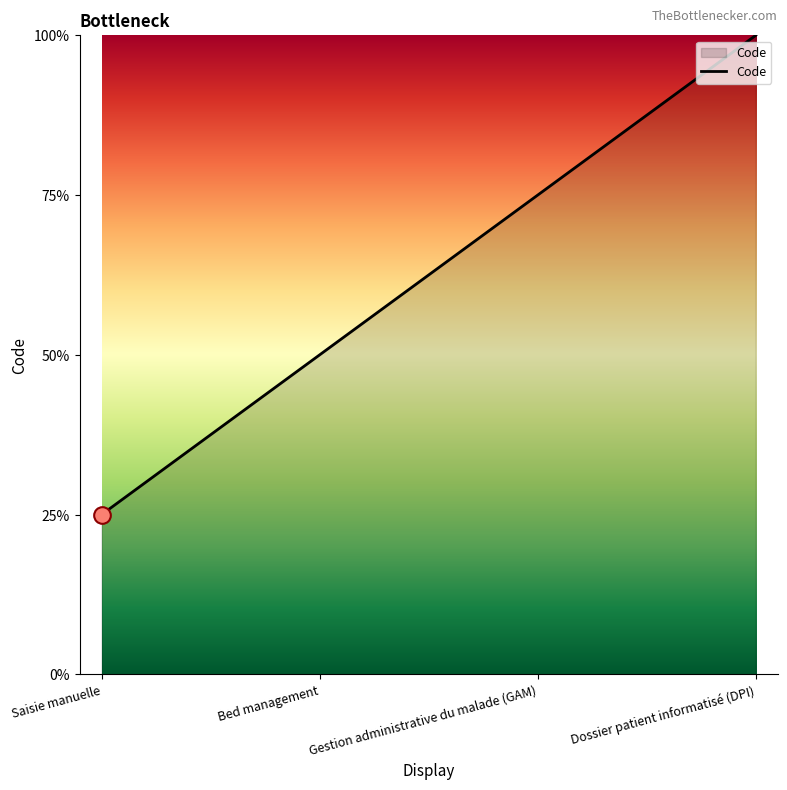

Which has a higher value, Dossier patient informatisé (DPI) or Gestion administrative du malade (GAM)?

Dossier patient informatisé (DPI)